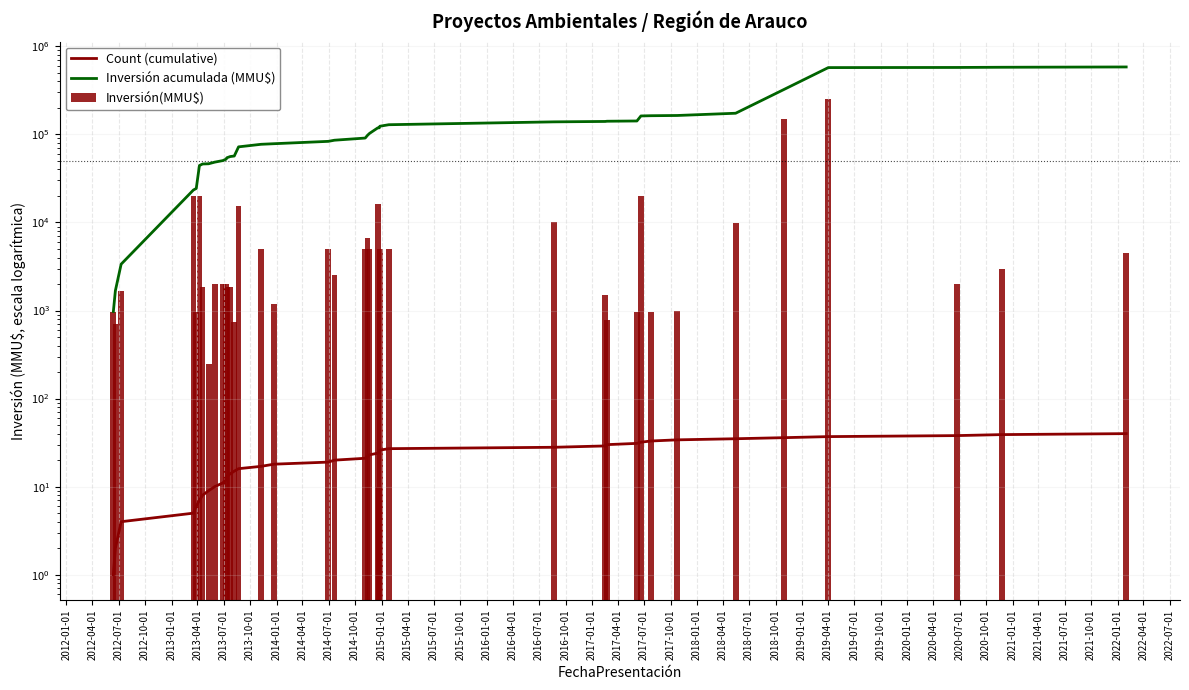

What is the sum of all Inversión(MMU$) values?

583465